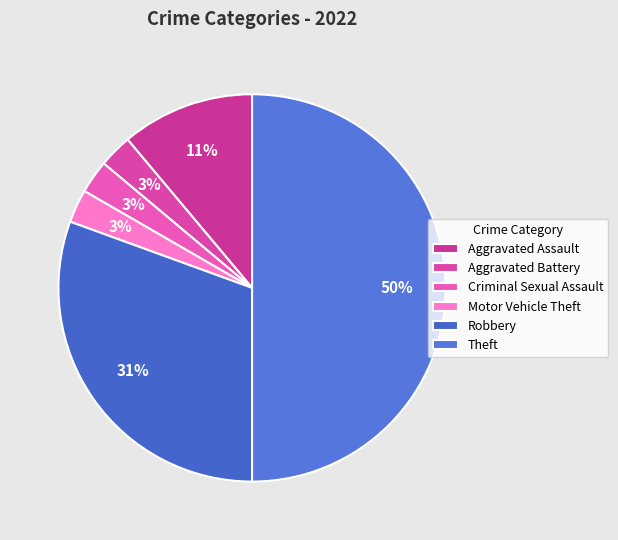

What portion of the pie excludes Theft?

50.0%